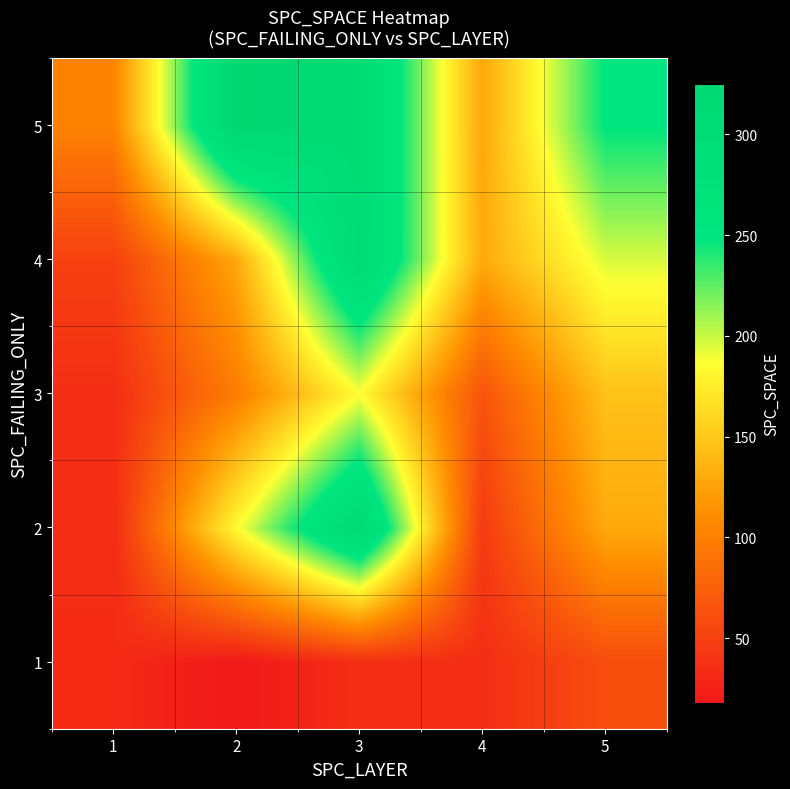

What is the difference between the highest and lowest values at 4?

95